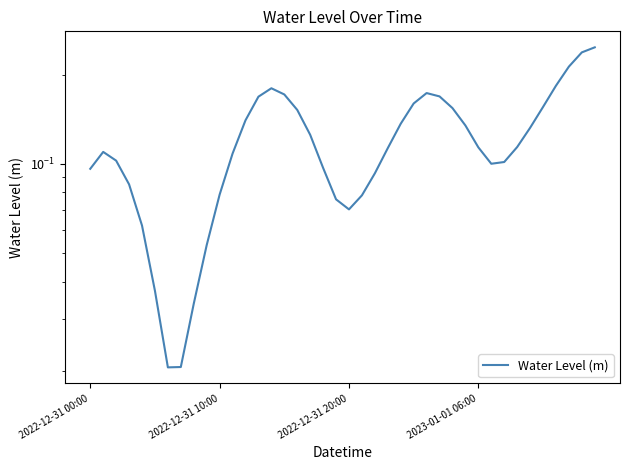

What is the sum of the values at 38 and 28?

0.4